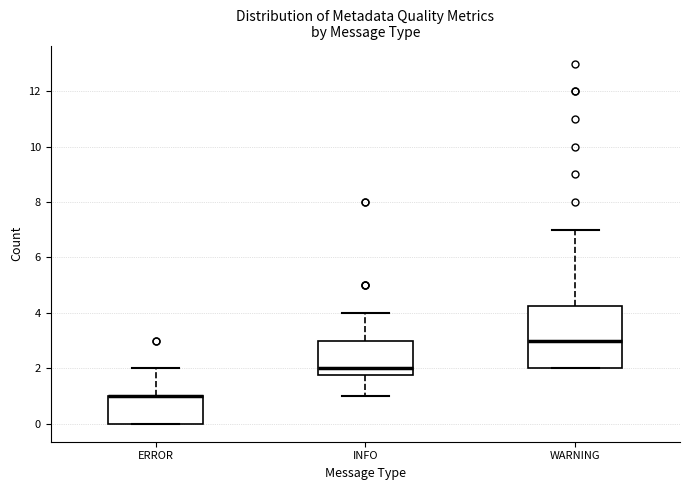

Reading left to right, transcribe this box plot: for each box, give where its median line is, the range the box spans, and where its two whiskers end, as read against the y-axis. The values are not printed on the chart, so give them approximately, as read against the axis.

ERROR: median 1.0 (drawn on the box's upper edge), box 0.0 to 1.0, whiskers 0.0 to 2.0
INFO: median 2.0, box 1.8 to 3.0, whiskers 1.0 to 4.0
WARNING: median 3.0, box 2.0 to 4.2, whiskers 2.0 to 7.0